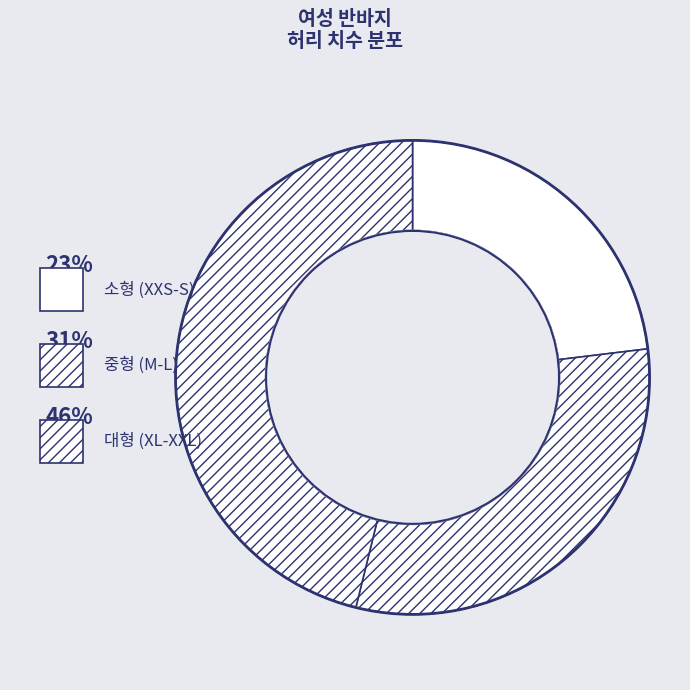

How many slices are in this pie chart?

3